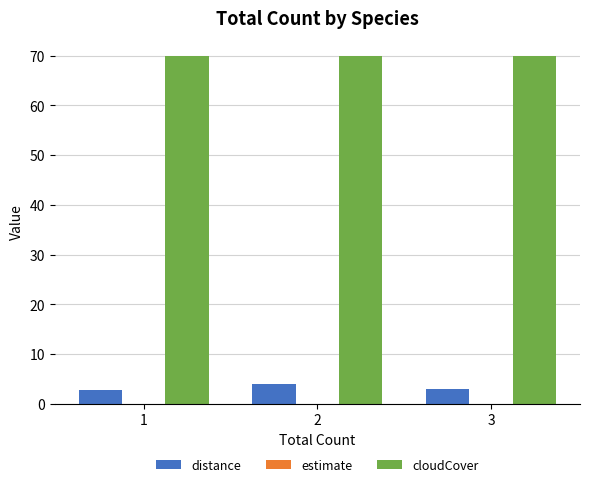

At how many categories does at least one series exceed 6?

3